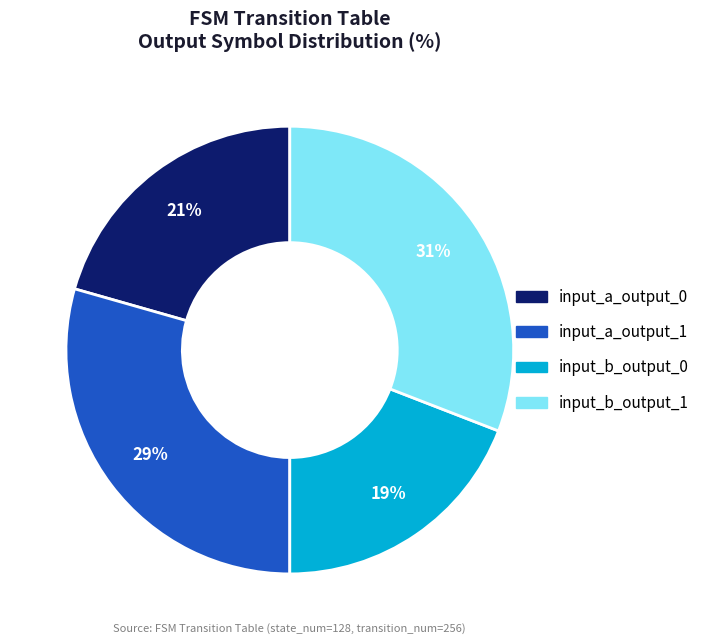

The input_b_output_1 slice represents 31% of the pie. True or false?

True